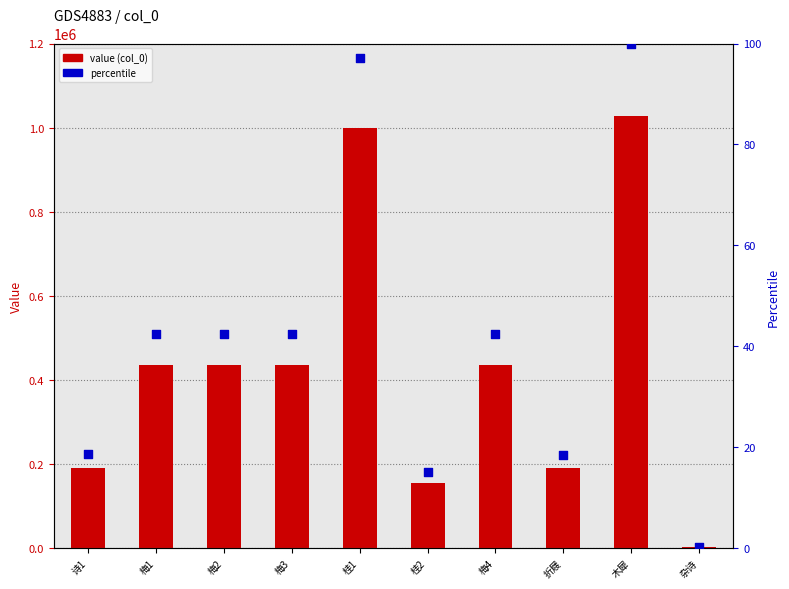

Is the value of col_0 value at 桂2 greater than the value of col_0 percentile at 桂2?

Yes